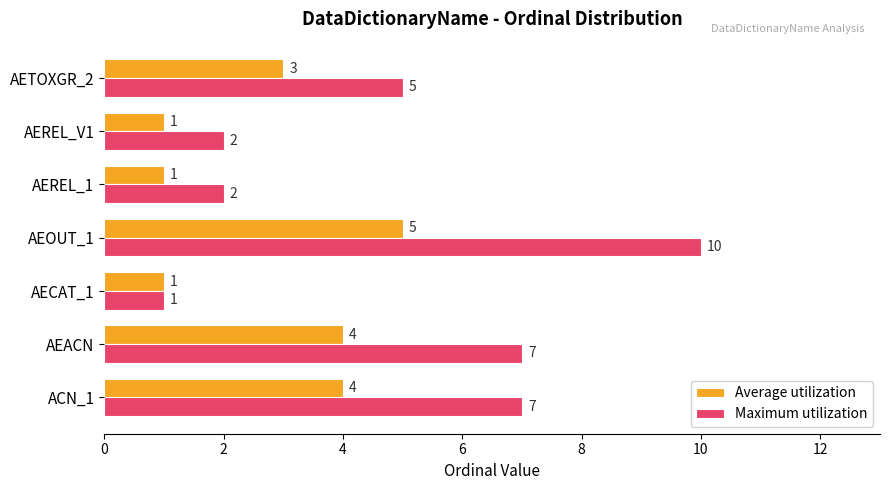

True or false: Maximum utilization has a value of 1 at AECAT_1.

True